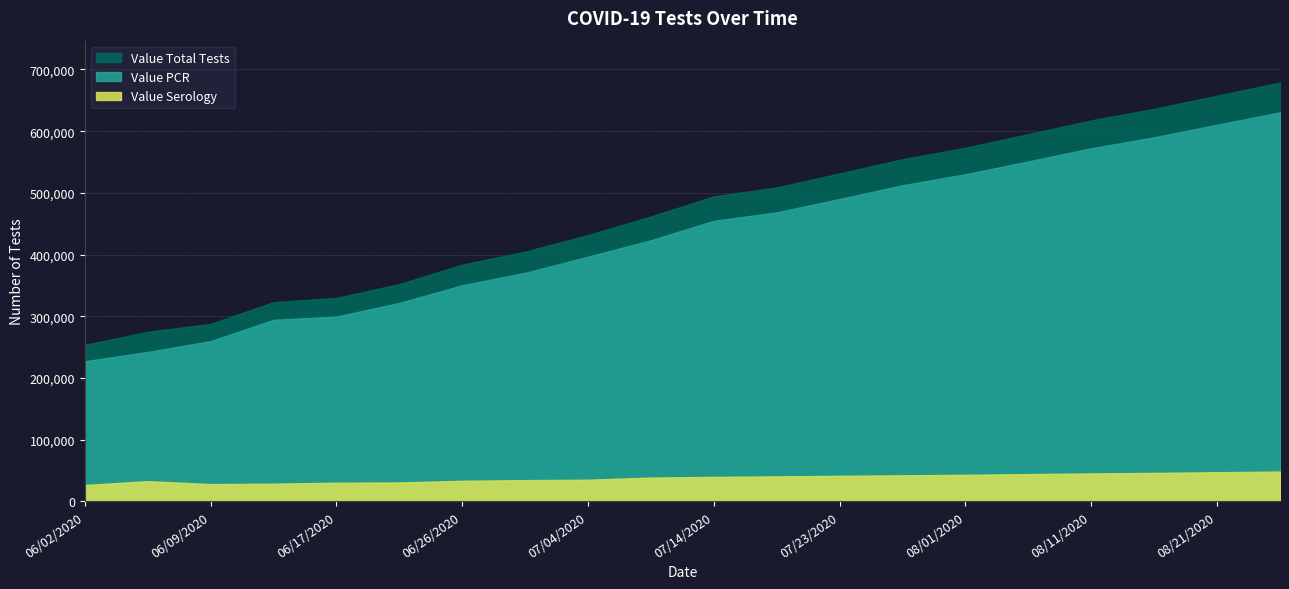

At how many categories does at least one series exceed 44301?

20